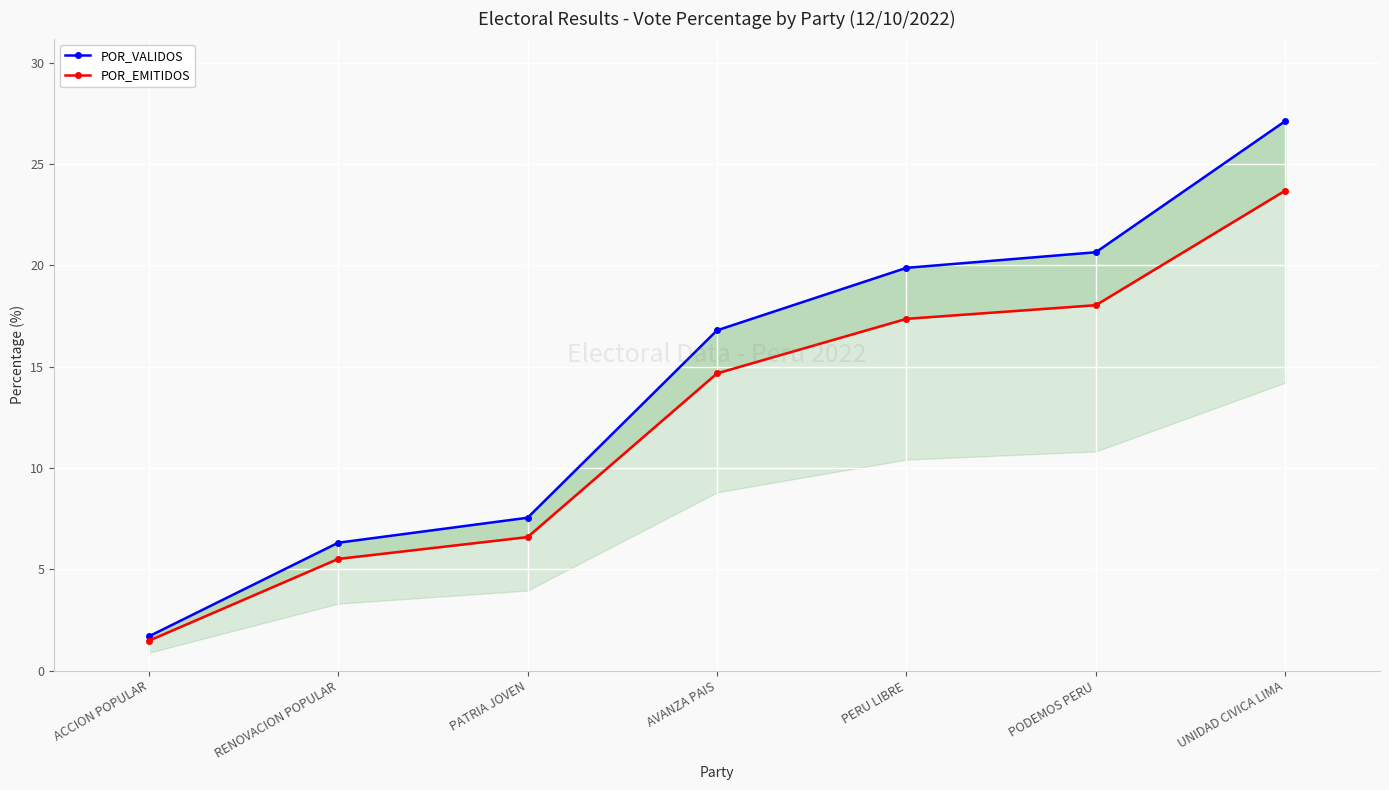

Which series has the widest spread of values?

POR_VALIDOS